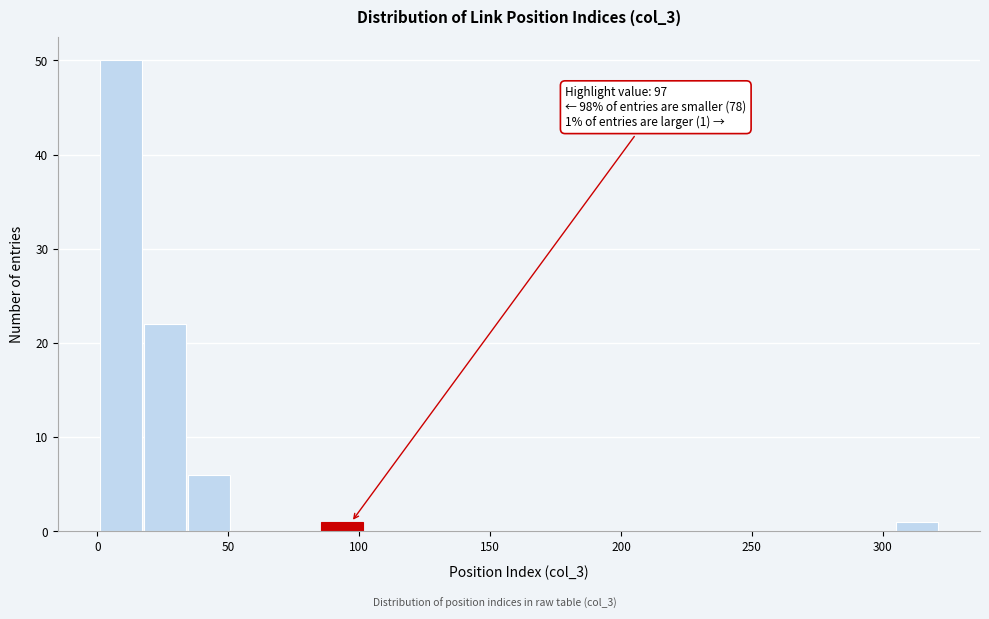

Around what value on the x-axis is the tallest bar? Give the approximate position of its centre, as read against the axis.

10